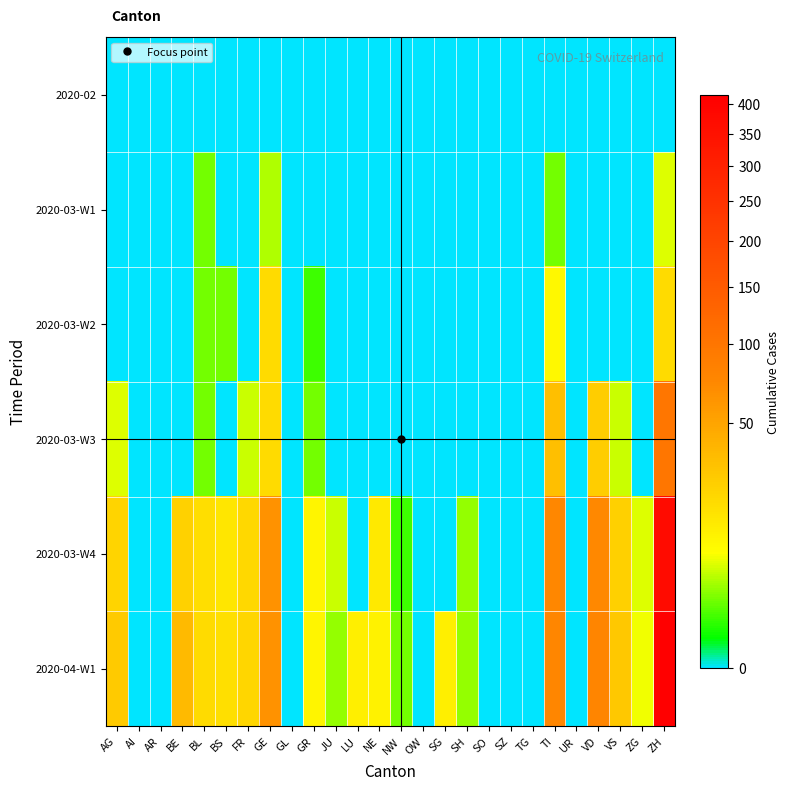

Reading left to right, list all the values displayed in this chart.

2020-02: AG=0	AI=0	AR=0	BE=0	BL=0	BS=0	FR=0	GE=0	GL=0	GR=0	JU=0	LU=0	NE=0	NW=0	OW=0	SG=0	SH=0	SO=0	SZ=0	TG=0	TI=0	UR=0	VD=0	VS=0	ZG=0	ZH=0
2020-03-W1: AG=0	AI=0	AR=0	BE=0	BL=2	BS=0	FR=0	GE=4	GL=0	GR=0	JU=0	LU=0	NE=0	NW=0	OW=0	SG=0	SH=0	SO=0	SZ=0	TG=0	TI=2	UR=0	VD=0	VS=0	ZG=0	ZH=6
2020-03-W2: AG=0	AI=0	AR=0	BE=0	BL=2	BS=2	FR=0	GE=19	GL=0	GR=1	JU=0	LU=0	NE=0	NW=0	OW=0	SG=0	SH=0	SO=0	SZ=0	TG=0	TI=9	UR=0	VD=0	VS=0	ZG=0	ZH=19
2020-03-W3: AG=6	AI=0	AR=0	BE=0	BL=2	BS=0	FR=5	GE=19	GL=0	GR=2	JU=0	LU=0	NE=0	NW=0	OW=0	SG=0	SH=0	SO=0	SZ=0	TG=0	TI=33	UR=0	VD=25	VS=5	ZG=0	ZH=99
2020-03-W4: AG=22	AI=0	AR=0	BE=23	BL=18	BS=15	FR=20	GE=64	GL=0	GR=10	JU=5	LU=0	NE=14	NW=1	OW=0	SG=0	SH=3	SO=0	SZ=0	TG=0	TI=74	UR=0	VD=73	VS=24	ZG=6	ZH=372
2020-04-W1: AG=27	AI=0	AR=0	BE=35	BL=19	BS=17	FR=21	GE=65	GL=0	GR=10	JU=3	LU=12	NE=11	NW=2	OW=0	SG=12	SH=3	SO=0	SZ=0	TG=0	TI=75	UR=0	VD=77	VS=28	ZG=7	ZH=416